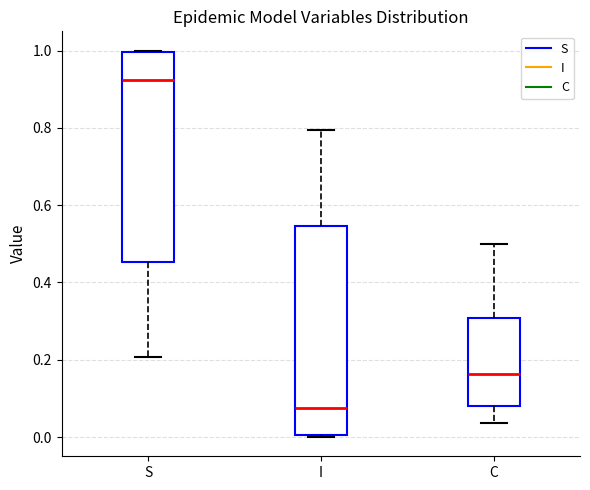

Where does the median line of the box for I sit on the y-axis? The values are not printed on the chart, so give them approximately, as read against the axis.

0.08